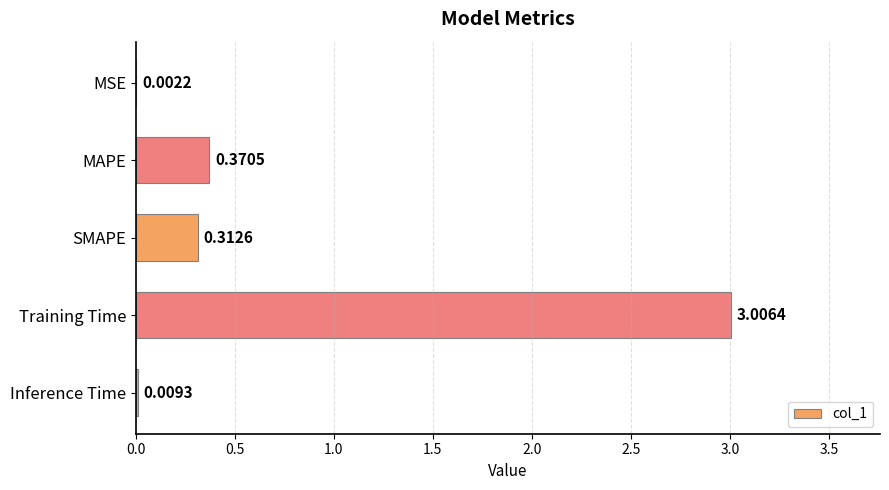

What is the change in value from MAPE to Inference Time?

-0.4